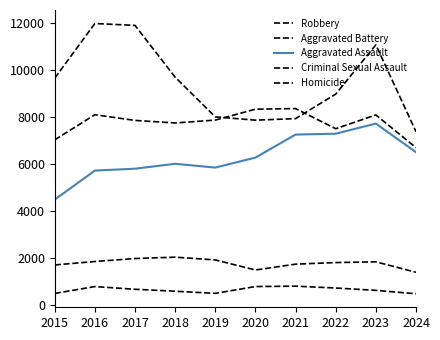

What is the average value of the Homicide series?

646